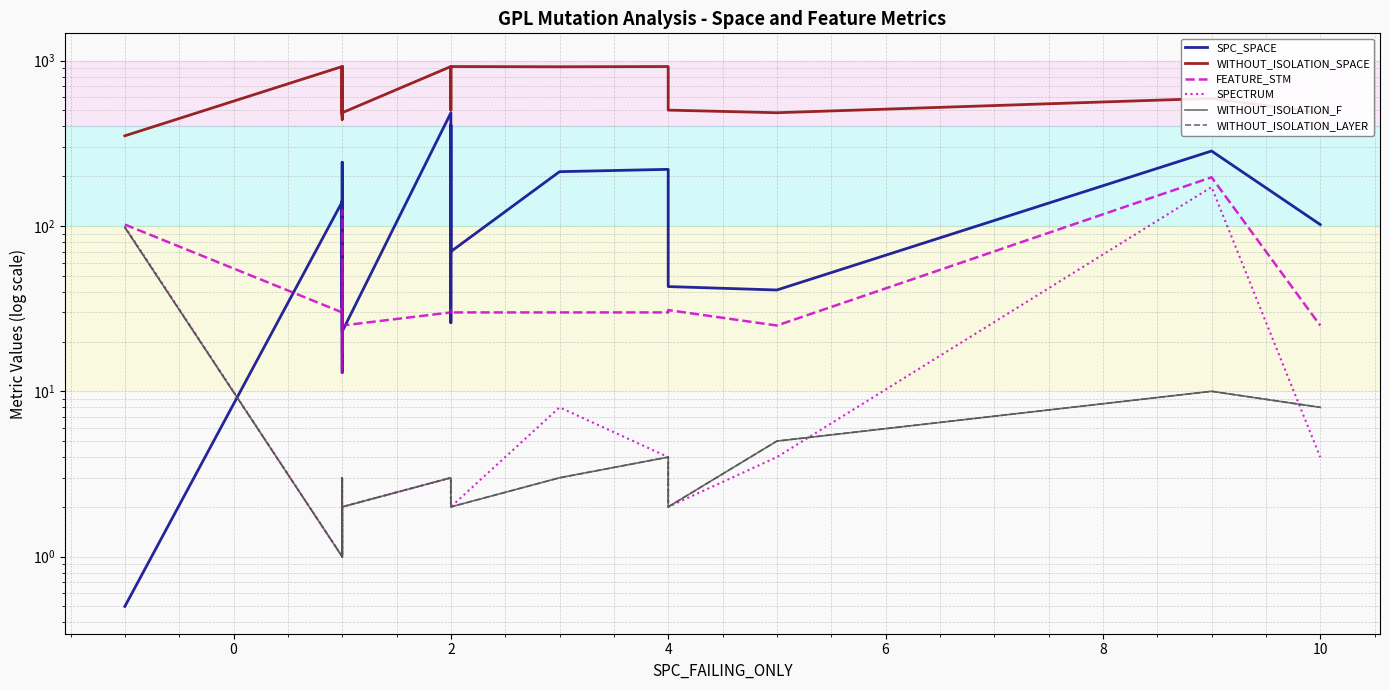

What is the value of the SPC_SPACE point at the 5th from the left?

114.0